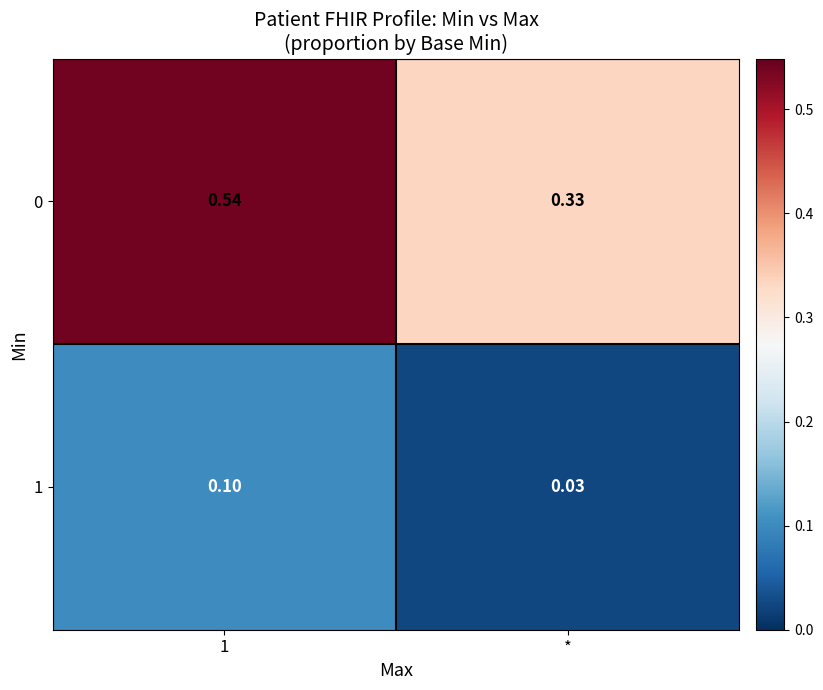

Which category has the lowest value in the 0 series?

*